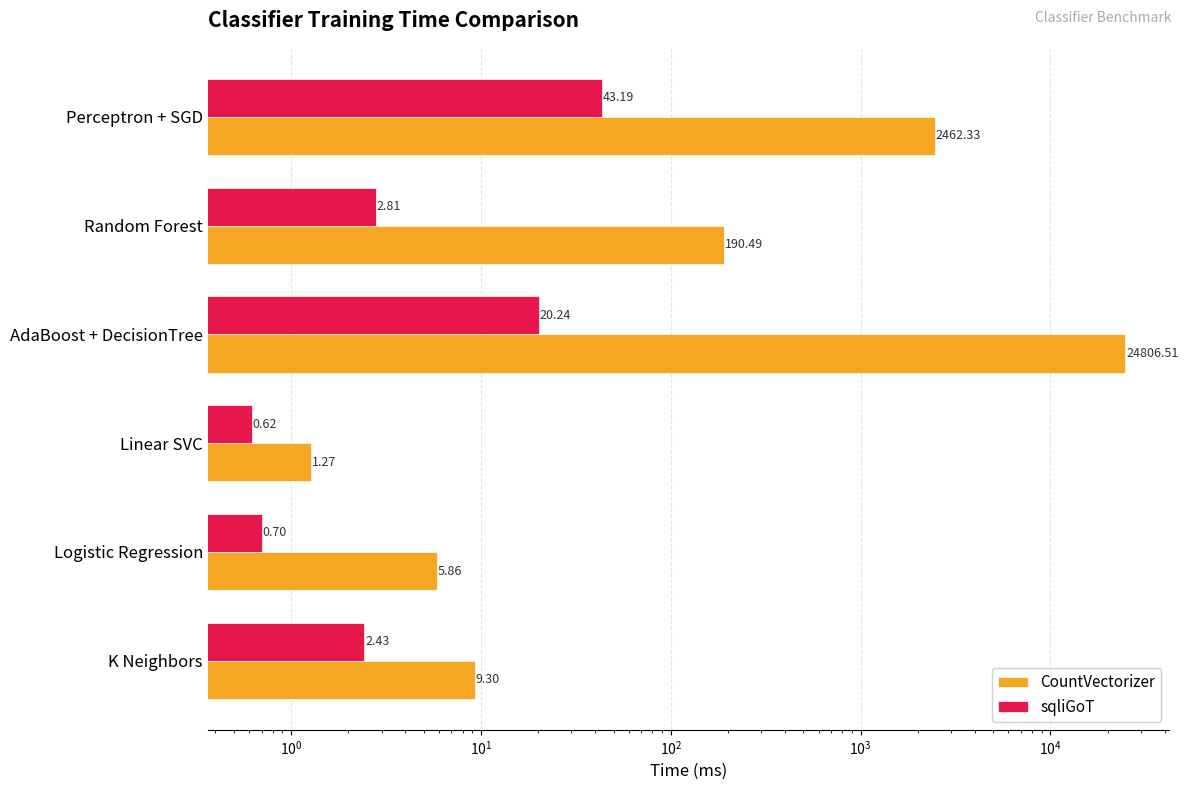

Does the chart contain any negative values?

No